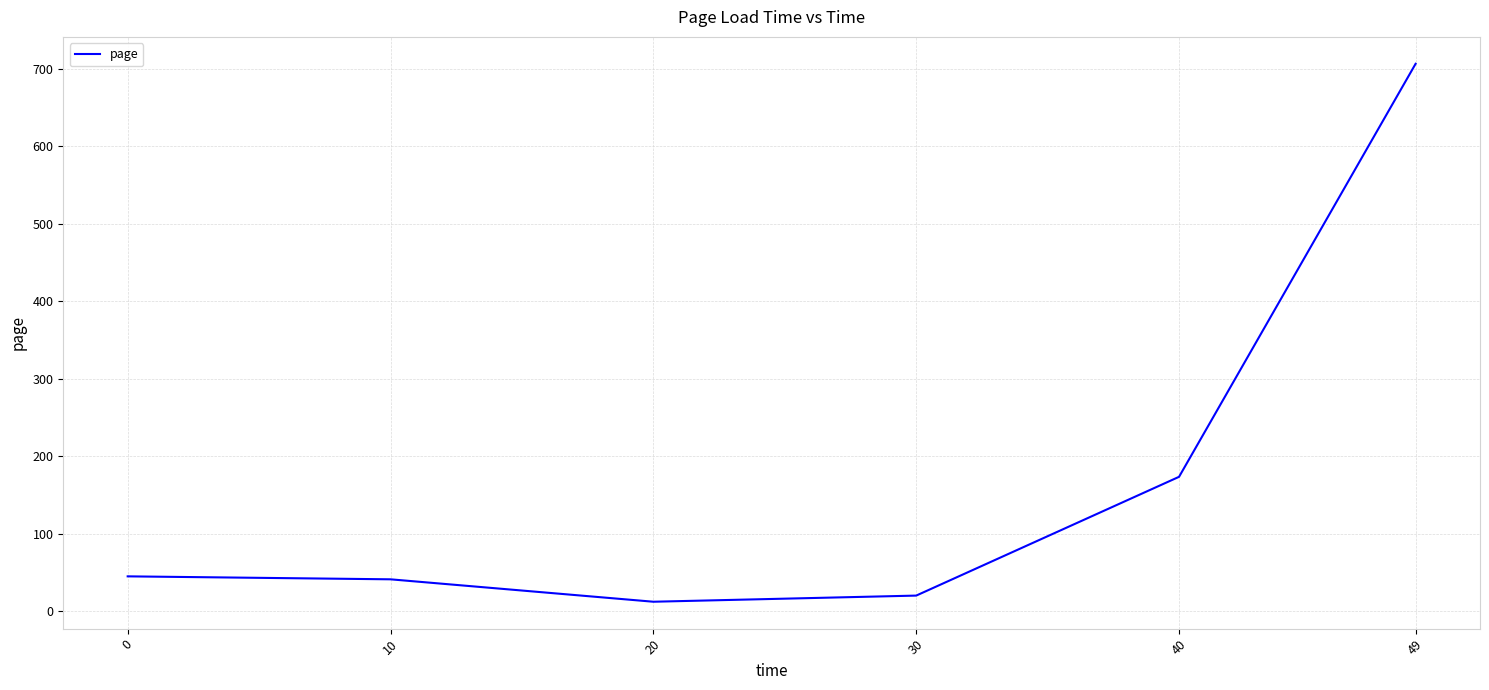

Reading left to right, transcribe all the data shown in this chart.

45.3	41.4	12.5	20.4	173.7	706.6